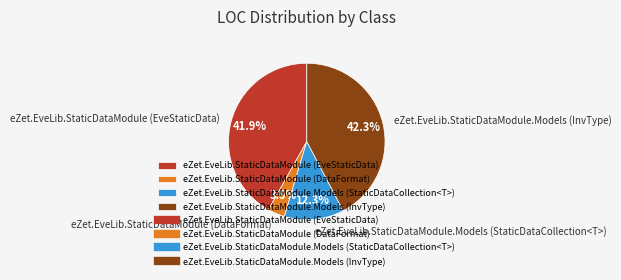

How many slices are in this pie chart?

4